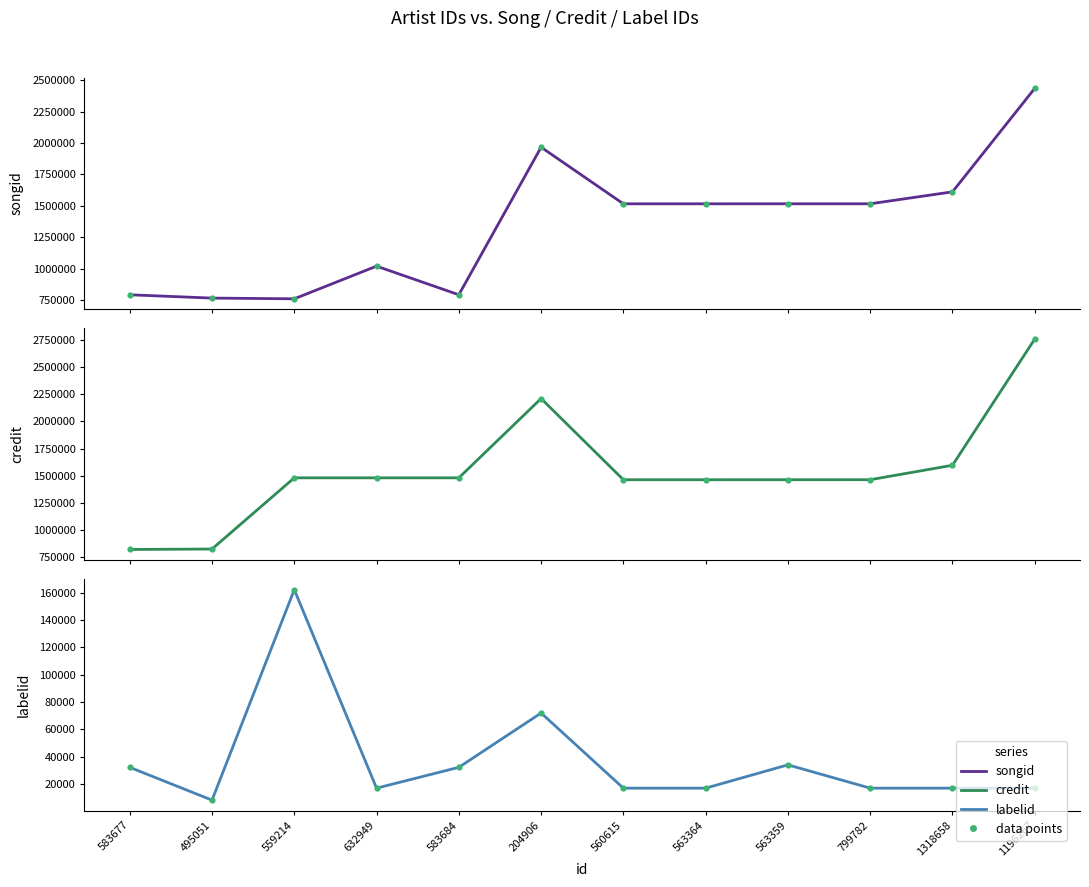

Which series has the largest total across all categories?

credit